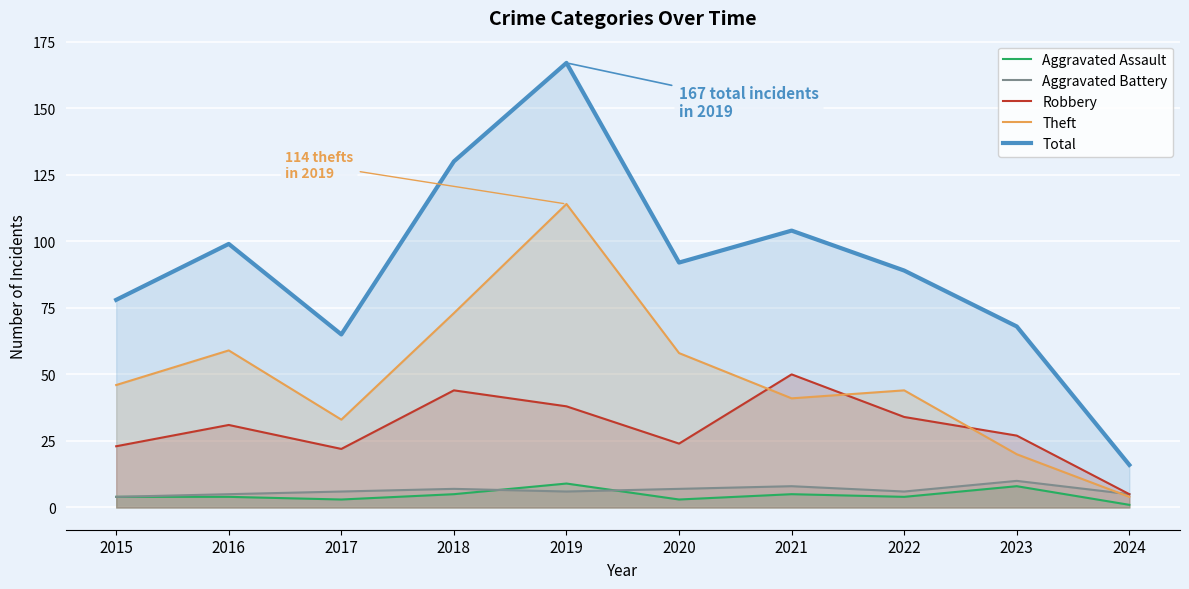

True or false: Total and Aggravated Battery cross at least once.

False